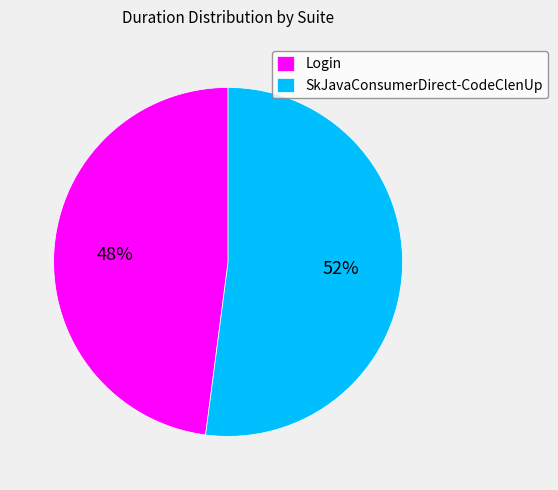

Which has a higher value, SkJavaConsumerDirect-CodeClenUp or Login?

SkJavaConsumerDirect-CodeClenUp